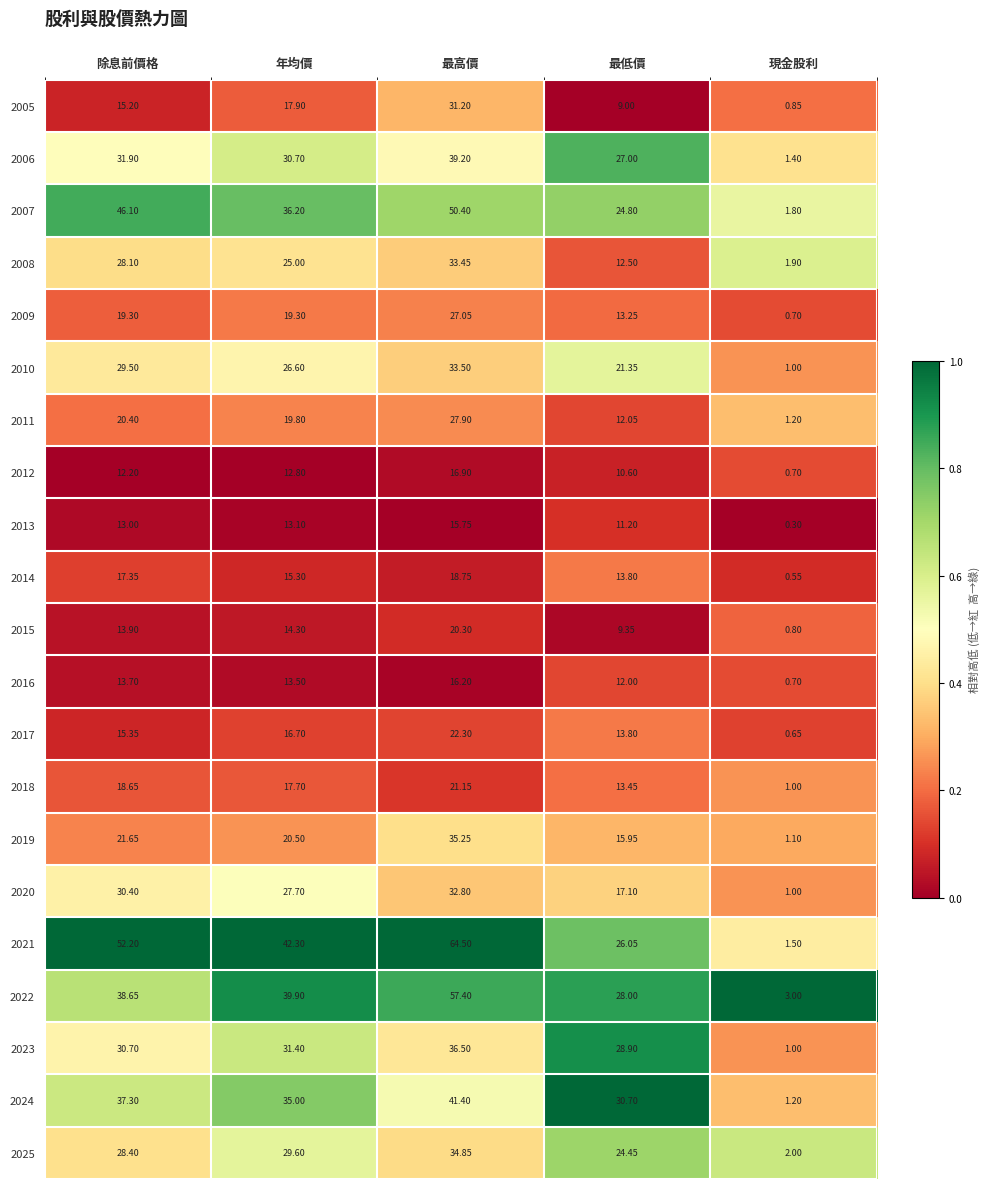

Is the value of 2021 at 最高價 greater than the value of 2015 at 最高價?

Yes